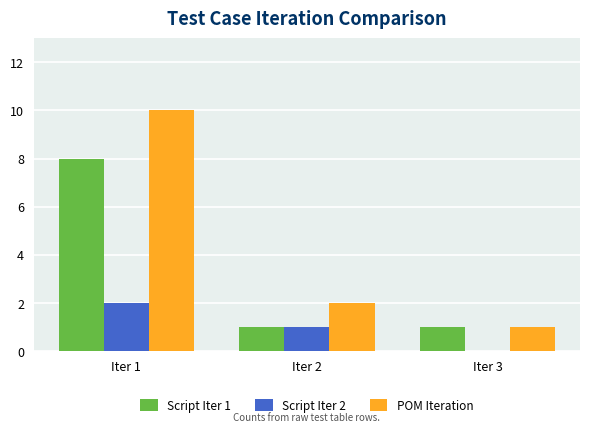

Reading right to left, list all the values displayed in this chart.

Script Iter 1: 1	1	8
Script Iter 2: 0	1	2
POM Iteration: 1	2	10